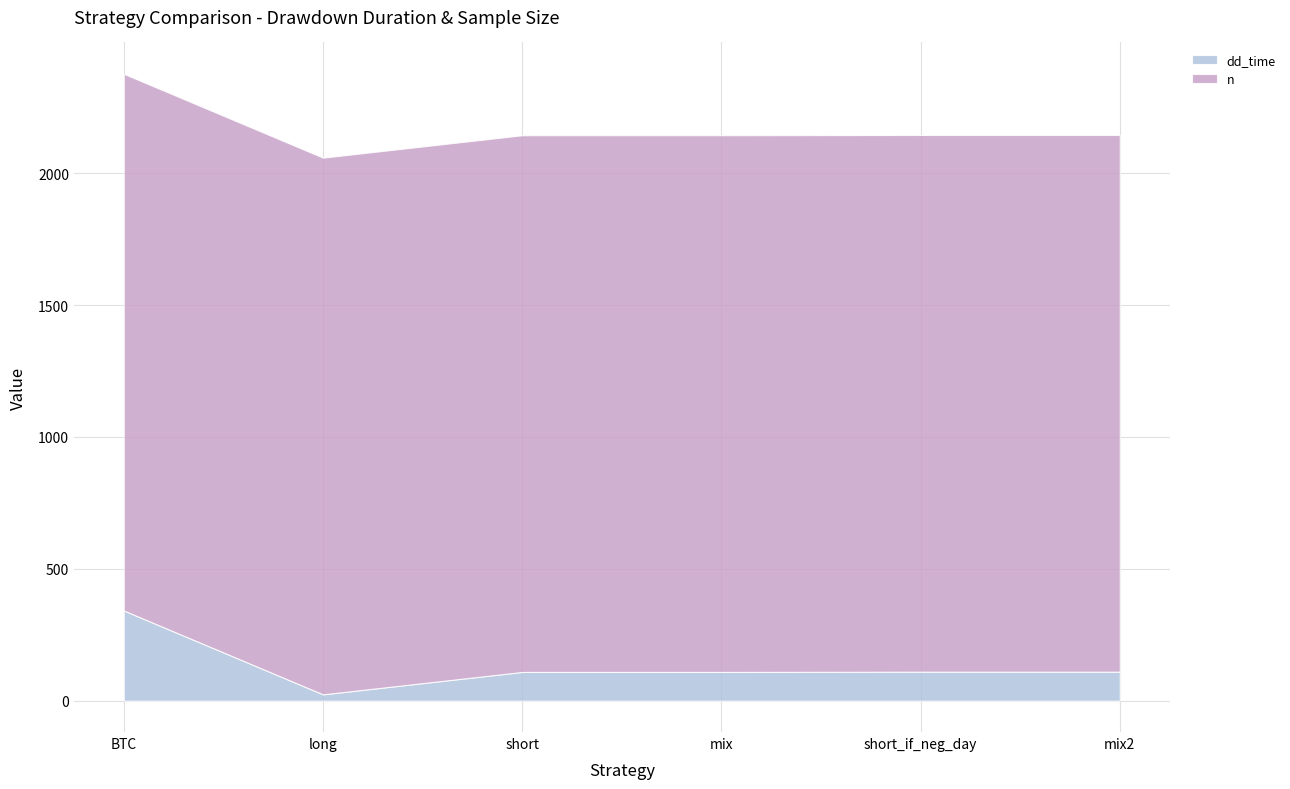

What is the label of the 3rd point from the right?

mix